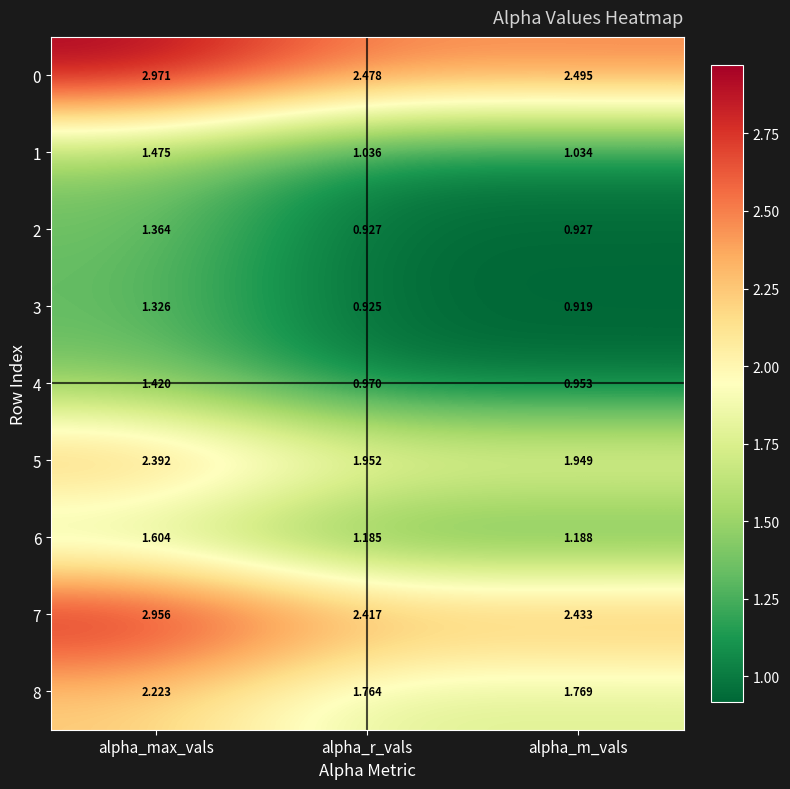

What is the spread (max minus min) of values at alpha_m_vals?

1.6